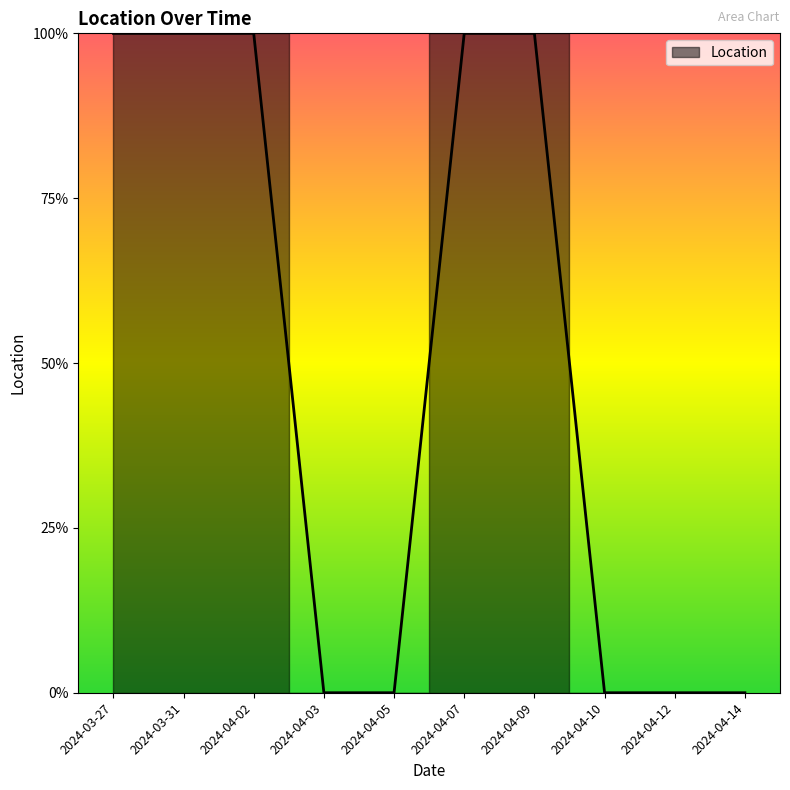

Reading left to right, list all the values displayed in this chart.

2024-03-27=1	2024-03-31=1	2024-04-02=1	2024-04-03=0	2024-04-05=0	2024-04-07=1	2024-04-09=1	2024-04-10=0	2024-04-12=0	2024-04-14=0